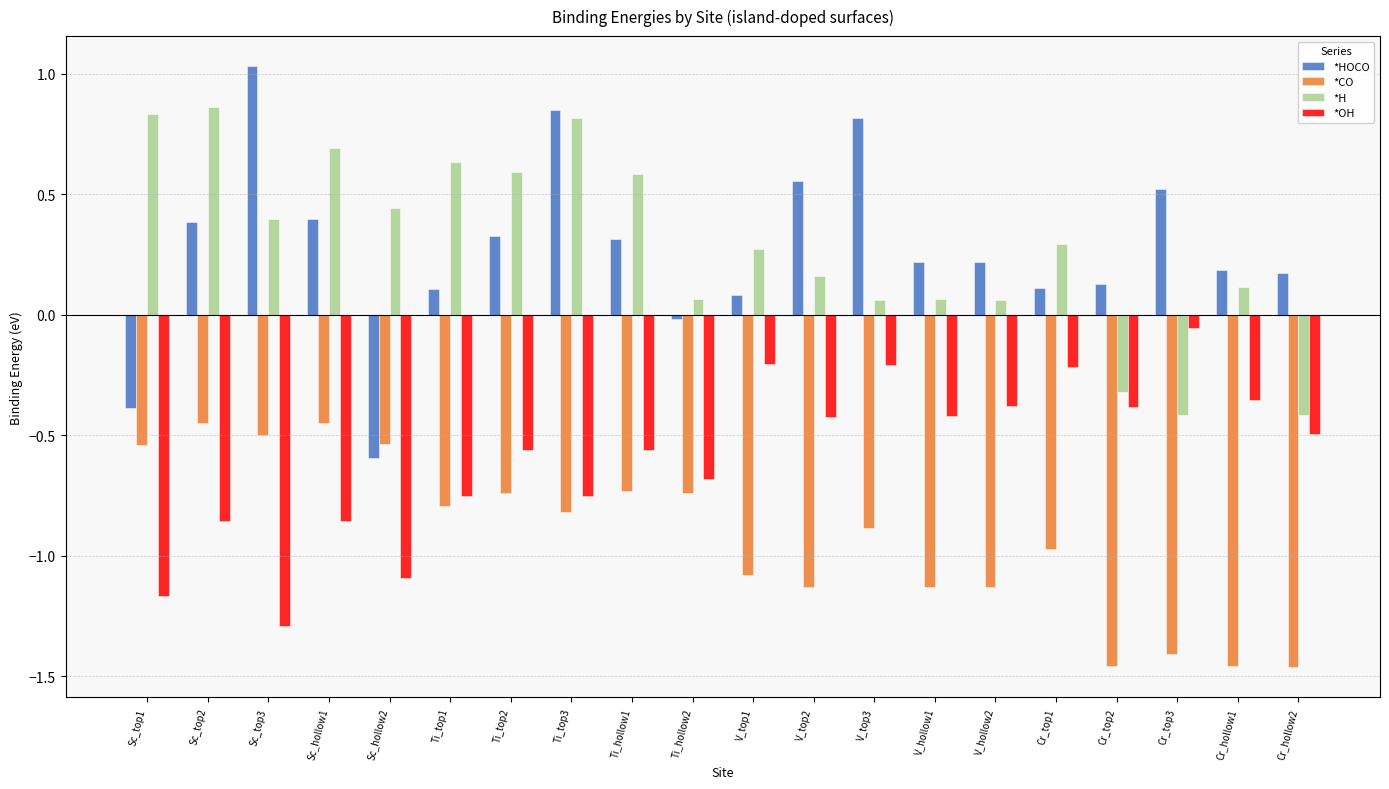

Are the bars horizontal?

No